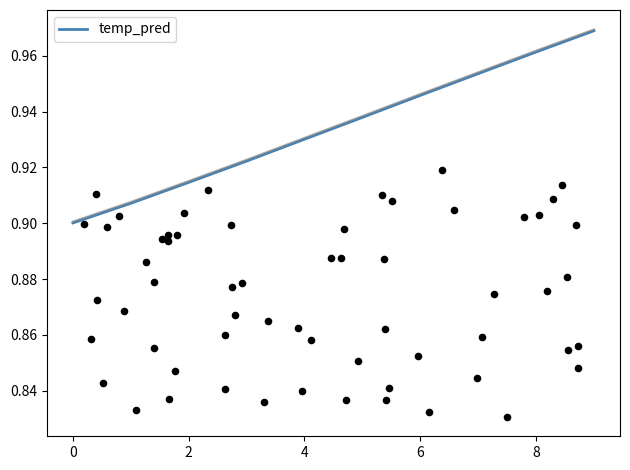

The value of temp_pred at 4 is 0.4. True or false?

False